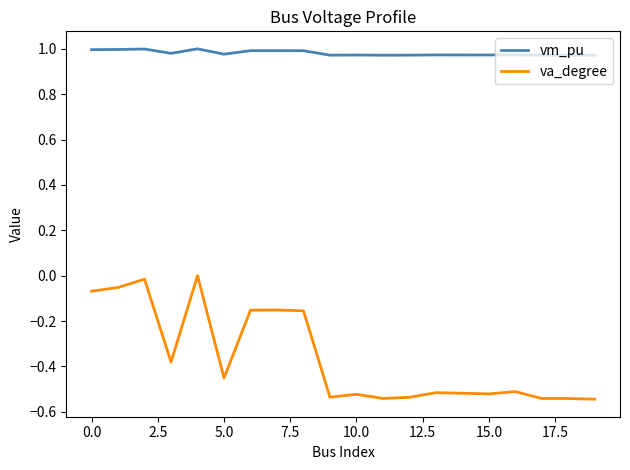

Which series has the largest total across all categories?

vm_pu